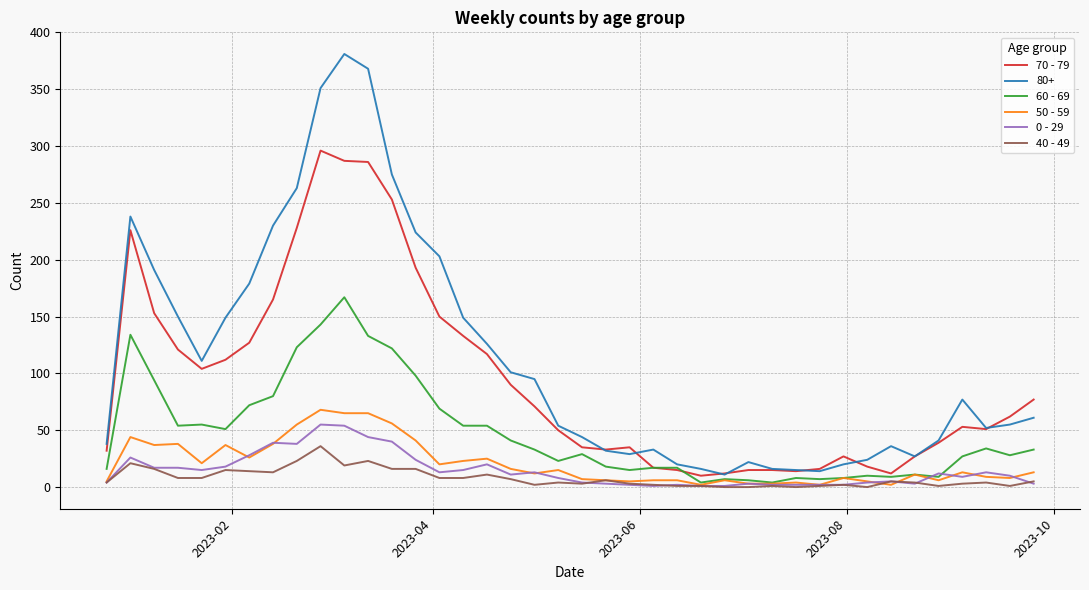

What is the greatest value displayed?

381